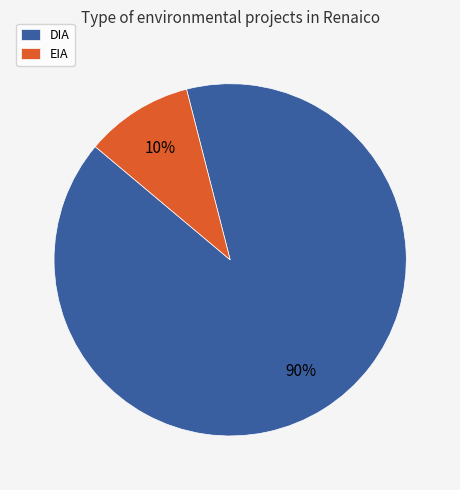

To the nearest percent, what is the combined percentage of EIA and DIA?

100%